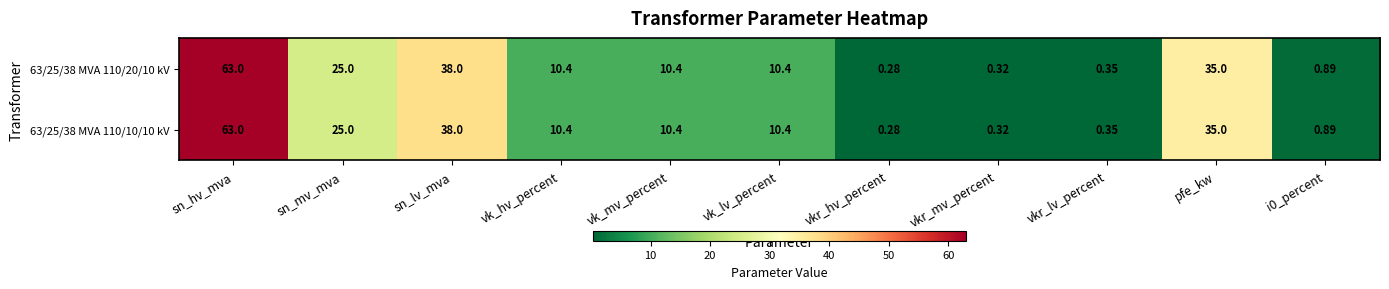

At which category is the sum across all series the highest?

sn_hv_mva